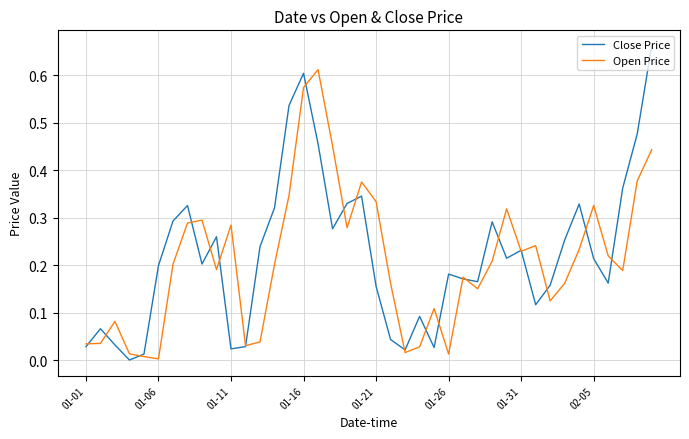

True or false: Open Price and Close Price intersect in this chart.

True